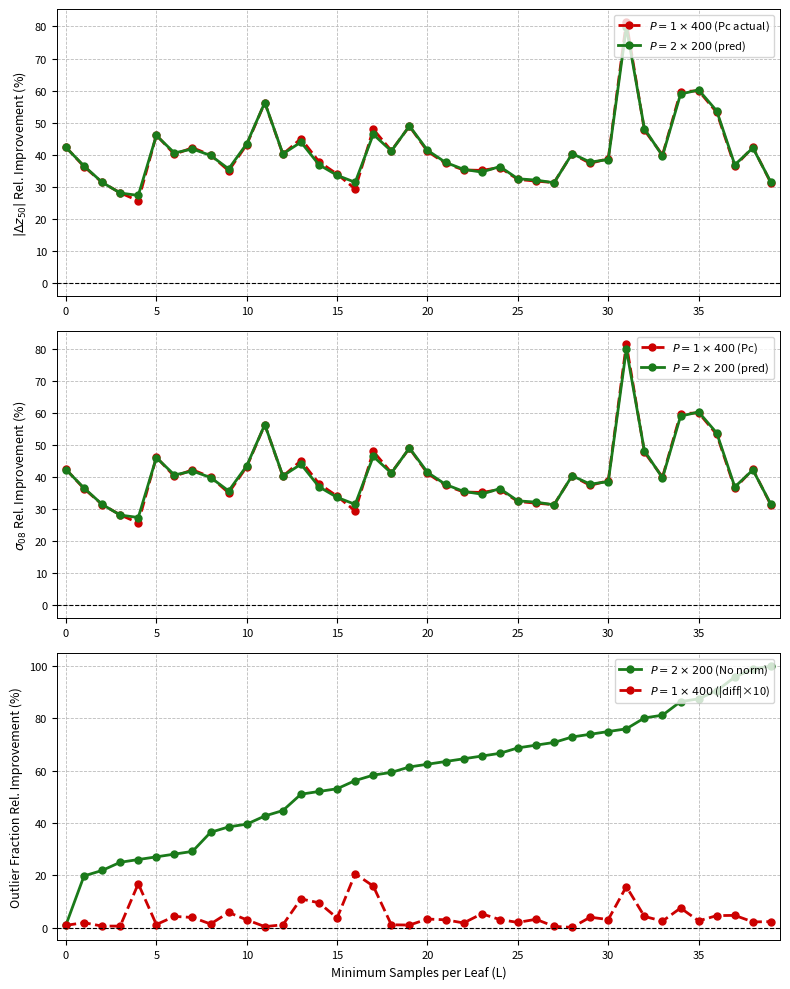

True or false: $P=2\times200$ (No norm) and $P=2\times200$ (pred) intersect in this chart.

True